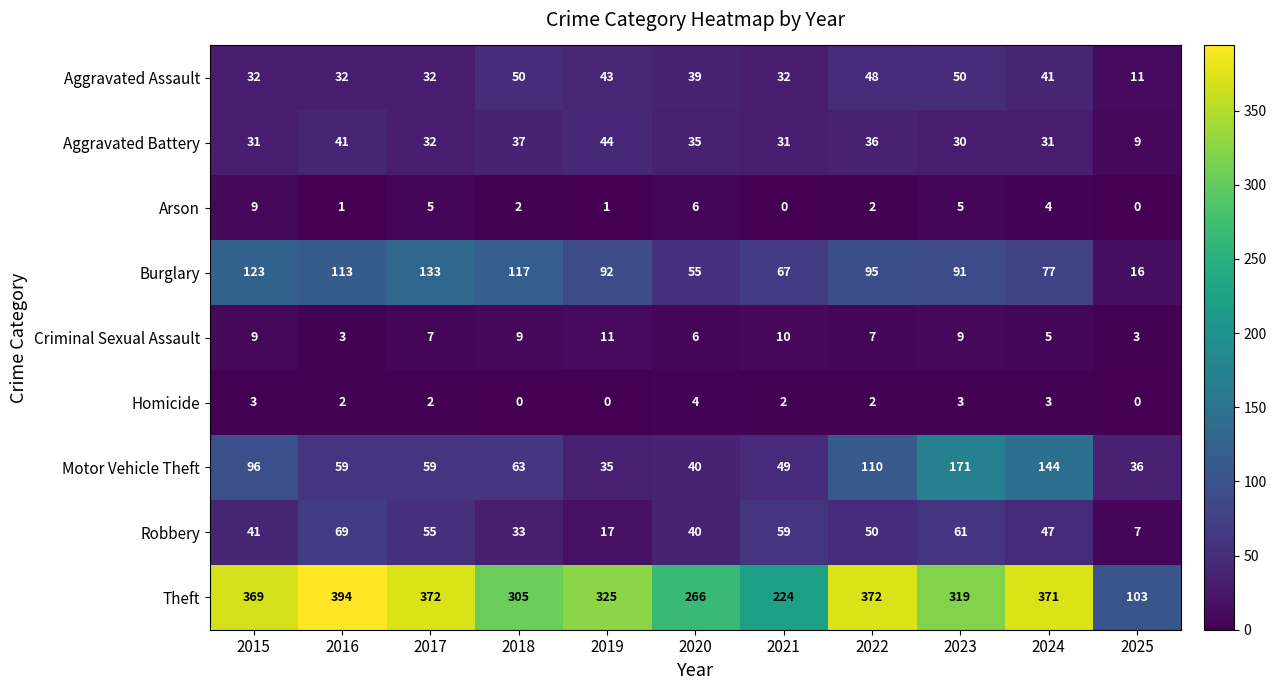

List the series in order of their peak value, highest first.

Theft, Motor Vehicle Theft, Burglary, Robbery, Aggravated Assault, Aggravated Battery, Criminal Sexual Assault, Arson, Homicide